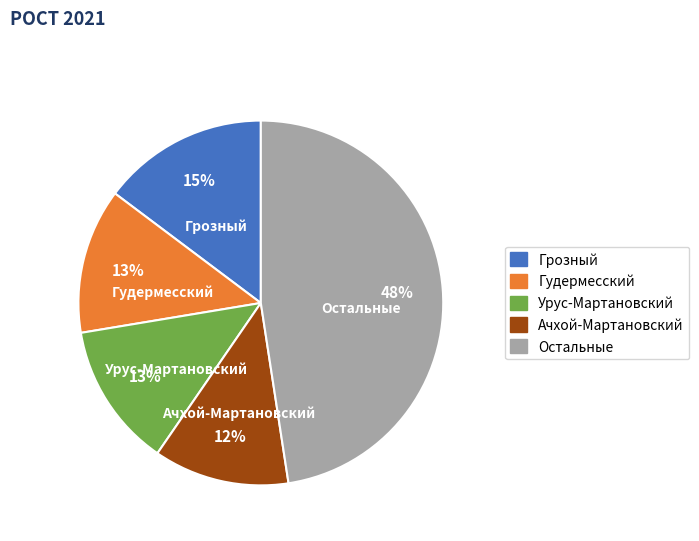

To the nearest percent, what is the difference between the largest and smallest slice percentages?

36%